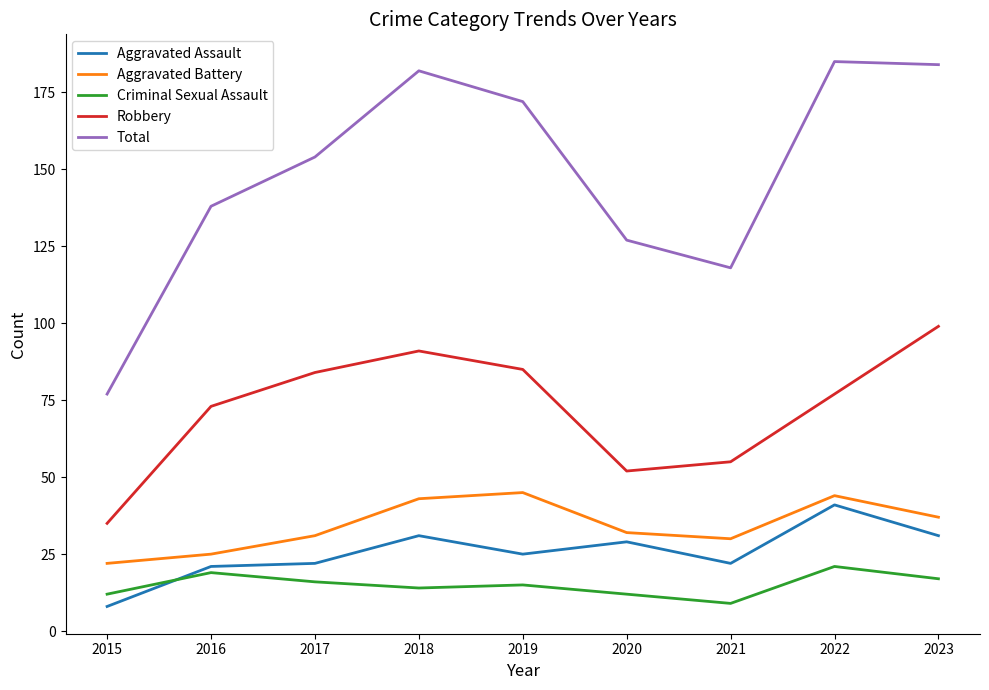

What are all the series names shown in the legend?

Aggravated Assault, Aggravated Battery, Criminal Sexual Assault, Robbery, Total